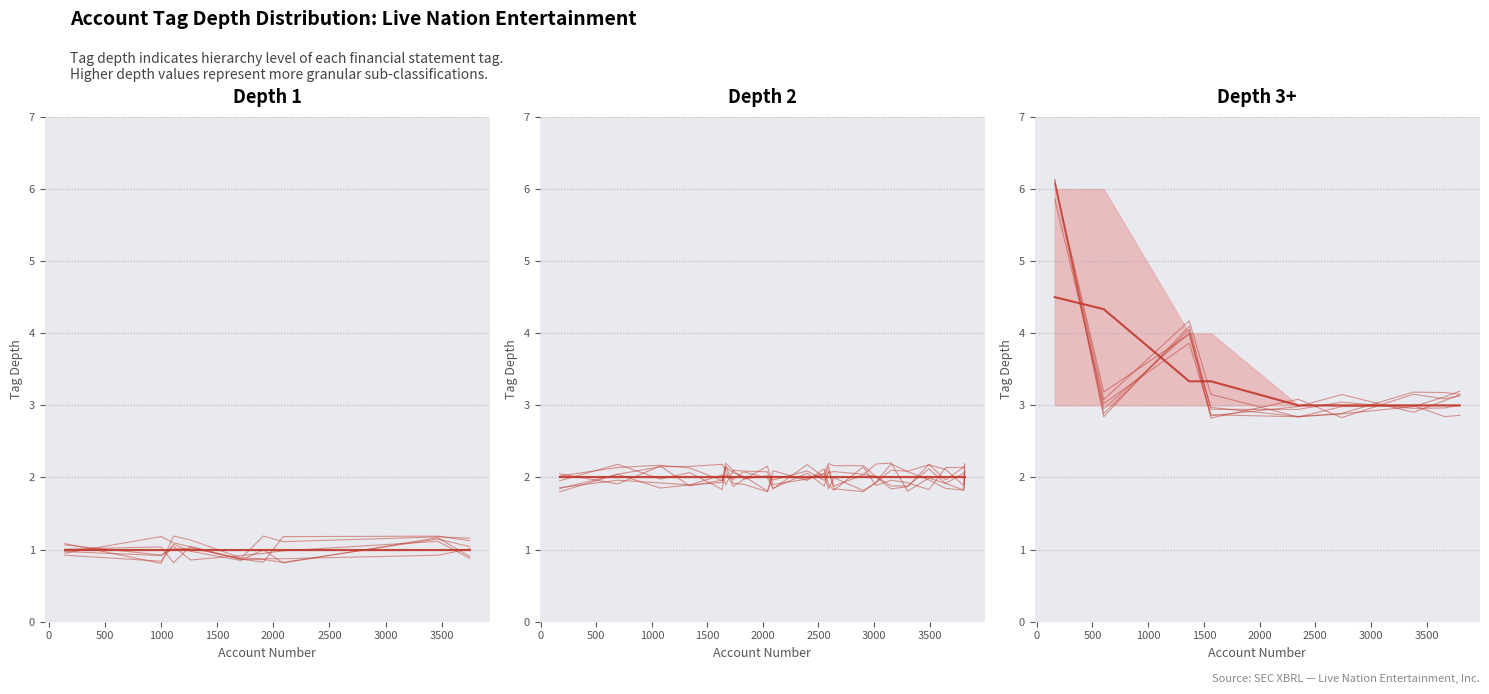

What is the greatest value displayed?

6